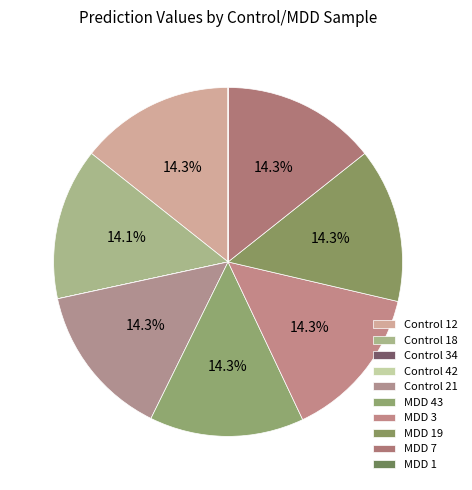

Combined, do MDD 19 and MDD 1 account for over 50%?

No